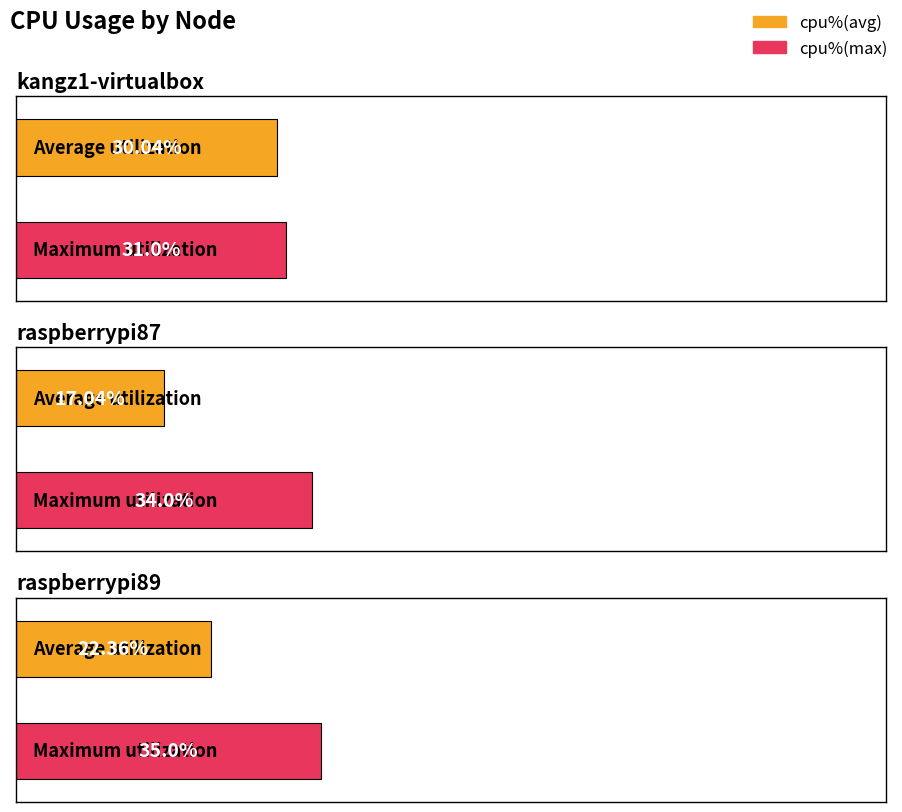

Where does the cpu%(max) series first go above 34?

raspberrypi89